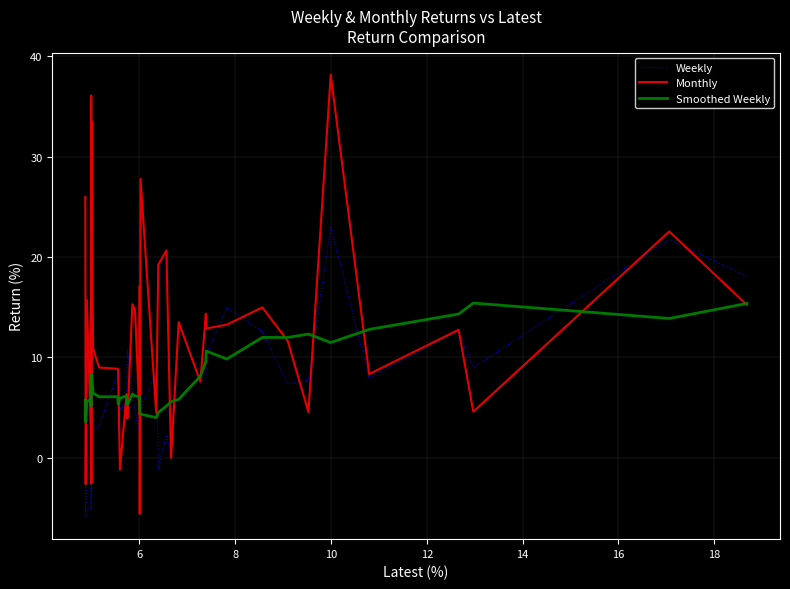

Which series has the largest total across all categories?

Monthly